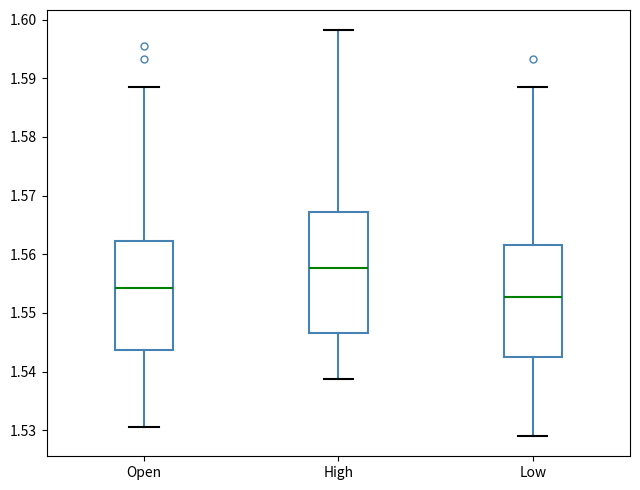

Reading left to right, read every box against the y-axis: the position of its median line, the range the box covers, and the ends of its whiskers. The values are not printed on the chart, so give them approximately, as read against the axis.

Open: median 1.554, box 1.544 to 1.562, whiskers 1.531 to 1.589
High: median 1.558, box 1.547 to 1.567, whiskers 1.539 to 1.598
Low: median 1.553, box 1.543 to 1.562, whiskers 1.529 to 1.589